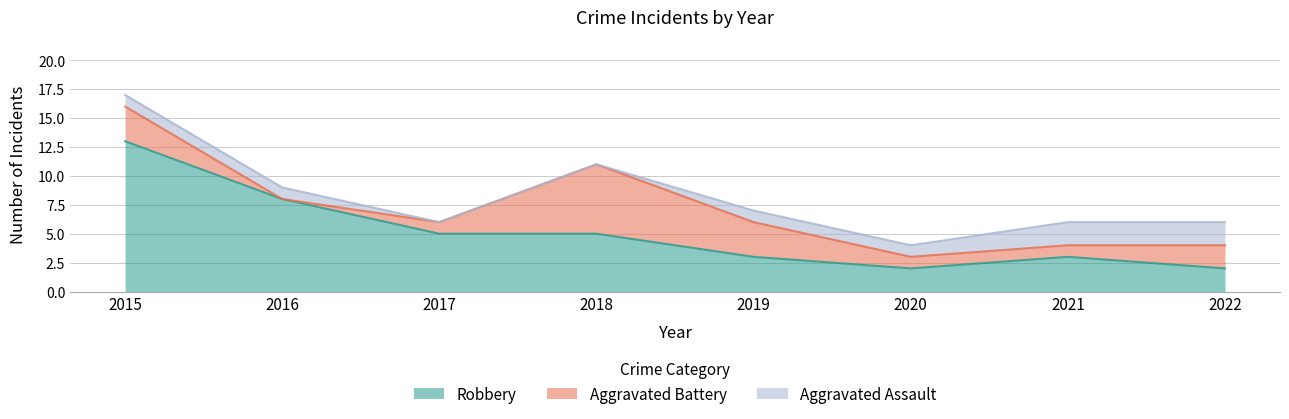

At which label does Robbery first exceed 5?

2015